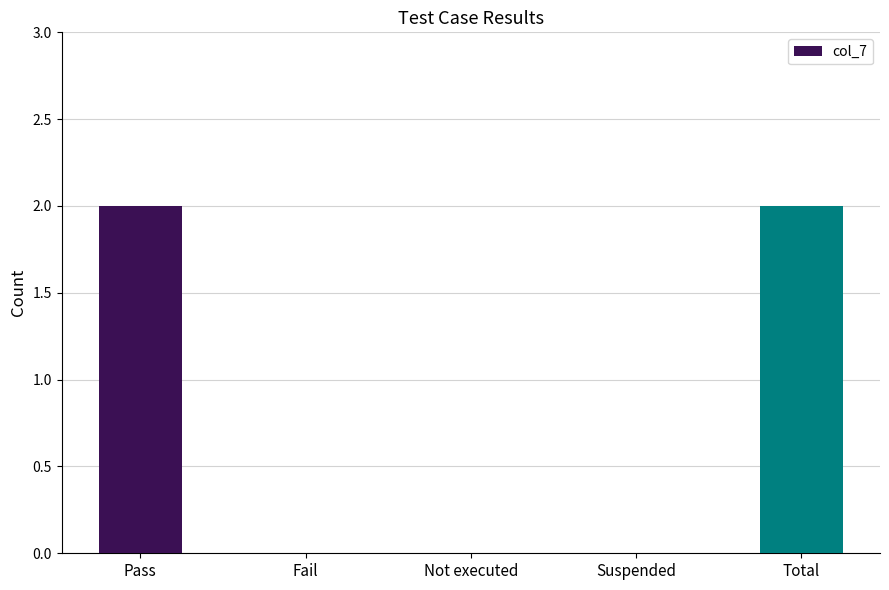

The chart shows a value of 2 at Pass. True or false?

True